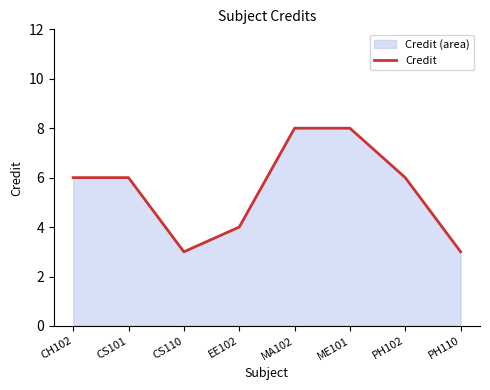

Reading left to right, list all the values displayed in this chart.

6	6	3	4	8	8	6	3